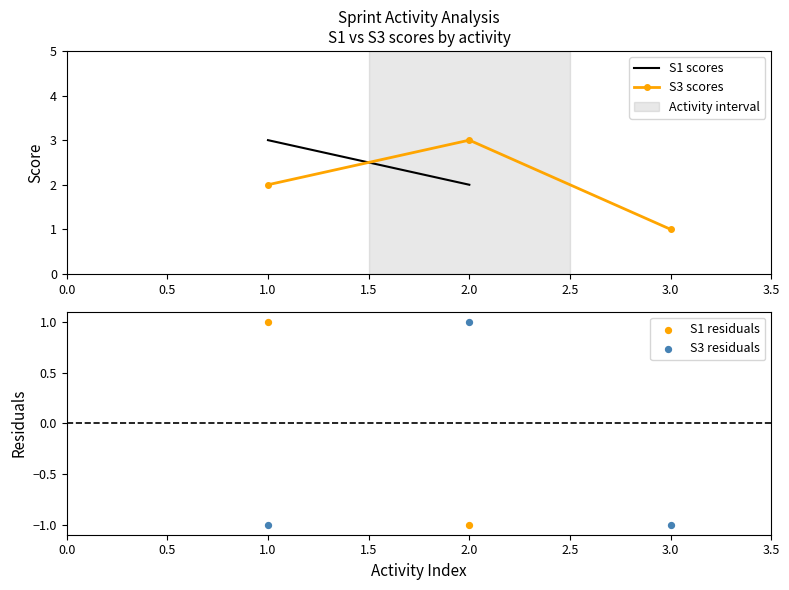

Rank the categories by S3 scores value from lowest to highest.

3.0, 1.0, 2.0